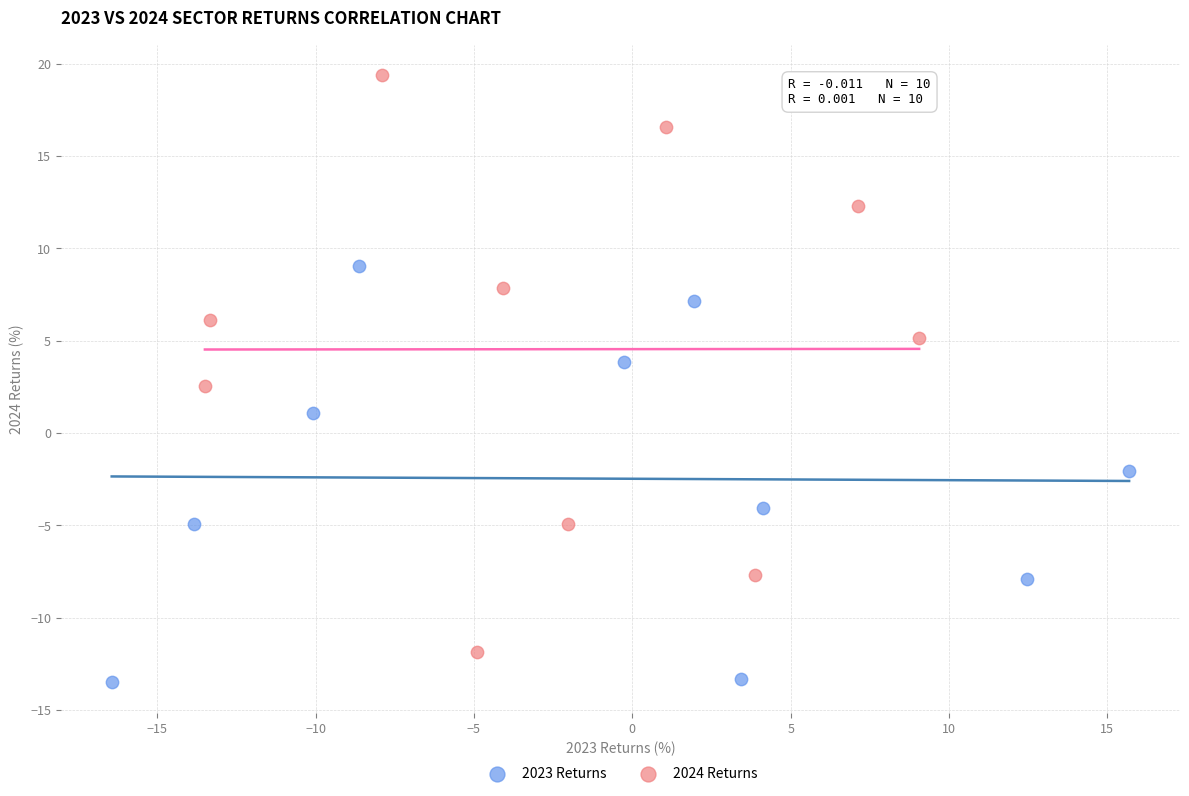

Which series reaches the minimum Y coordinate?

2023 Returns